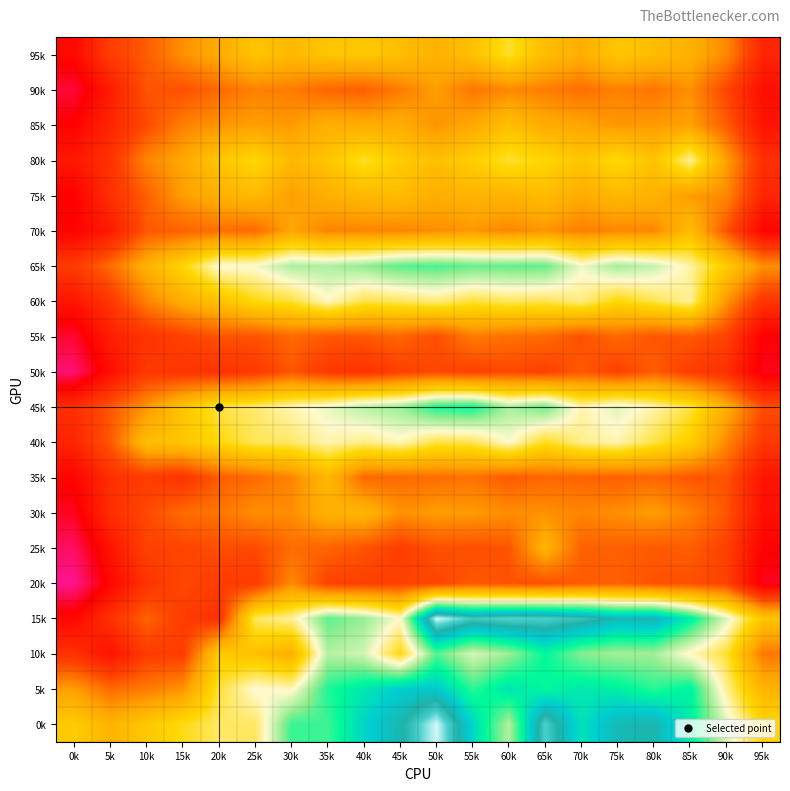

At which category does the chart reach its minimum across all series?

0k